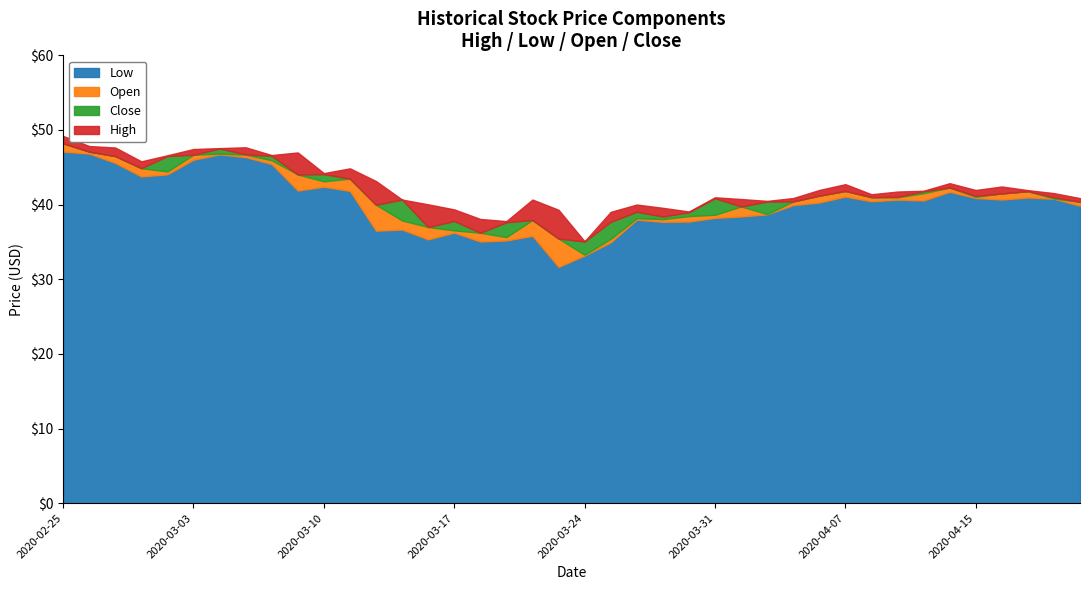

What is the difference between the second highest and second lowest values in the Low series?

13.7